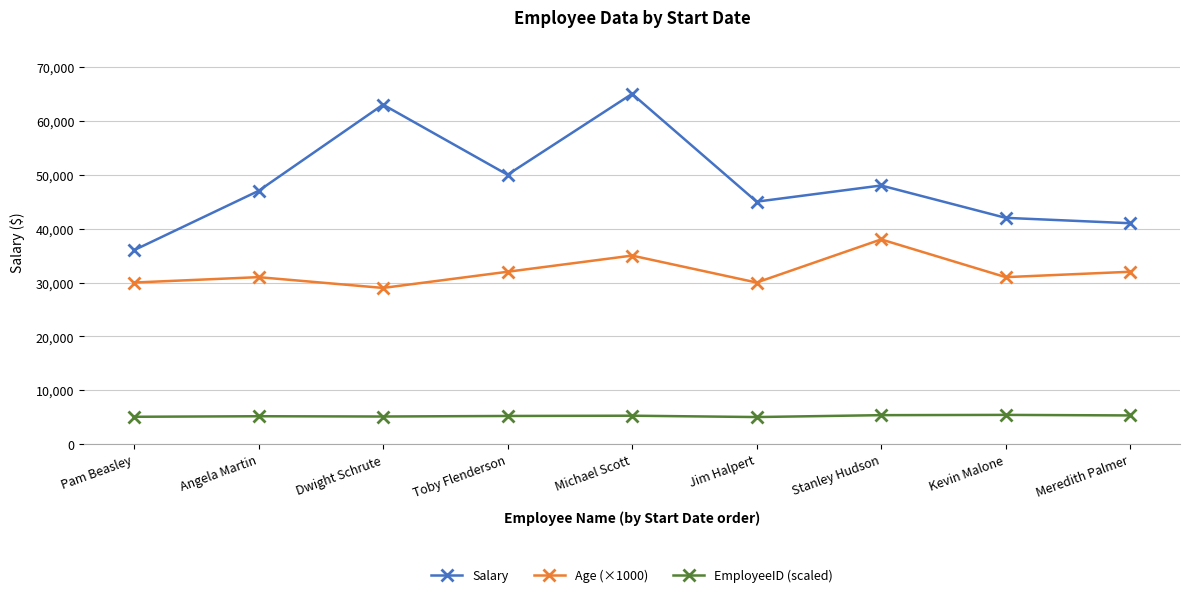

What is the minimum value shown in the chart?

5050